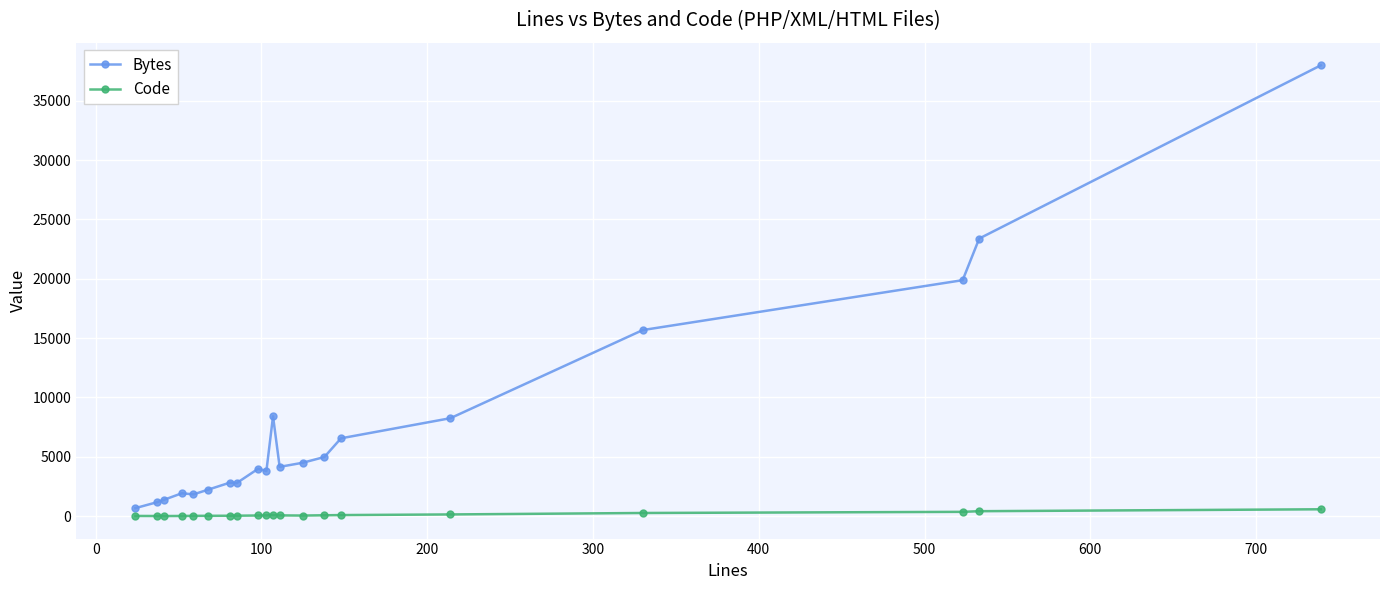

Rank the series by their maximum value, from highest to lowest.

Bytes, Code